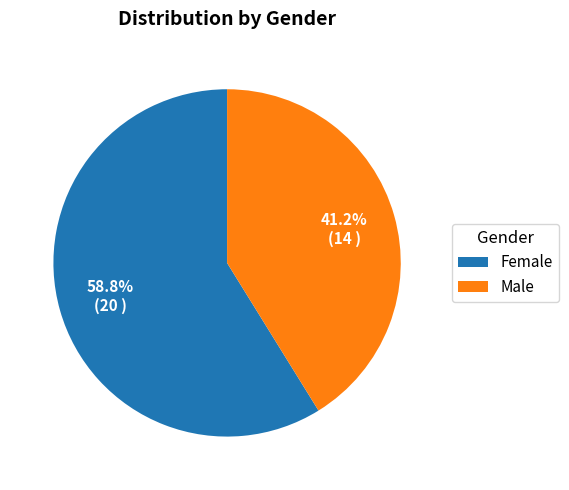

How many slices are in this pie chart?

2